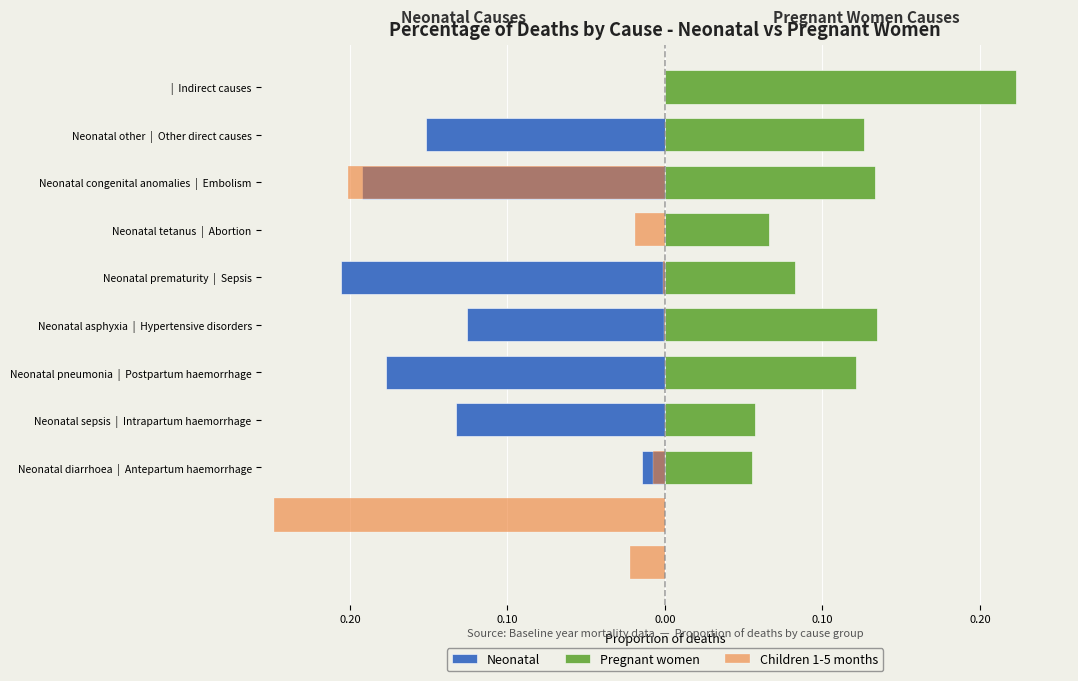

Are the bars grouped side by side (vs. stacked)?

Yes